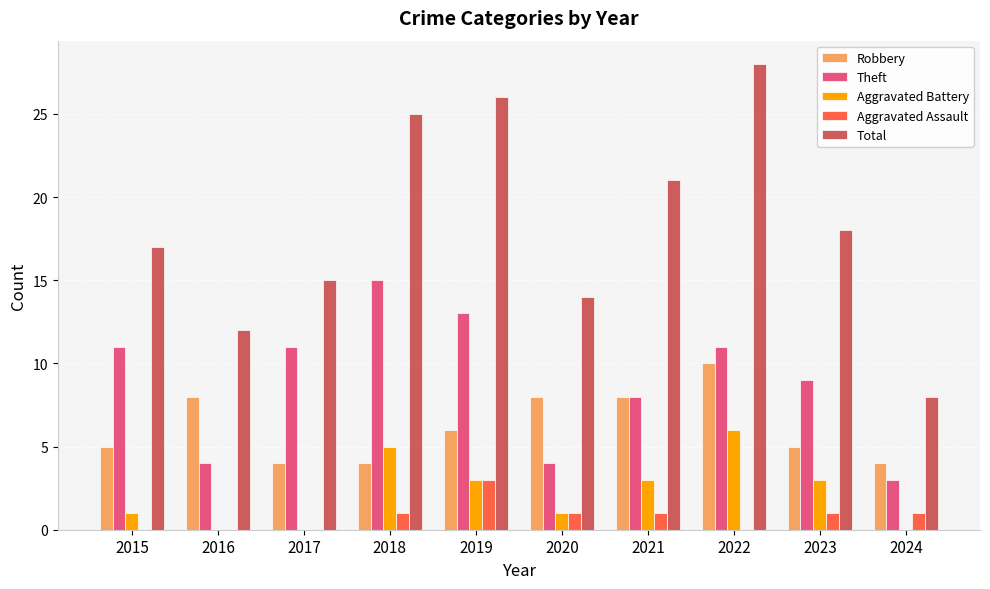

How many distinct data groups are displayed?

5